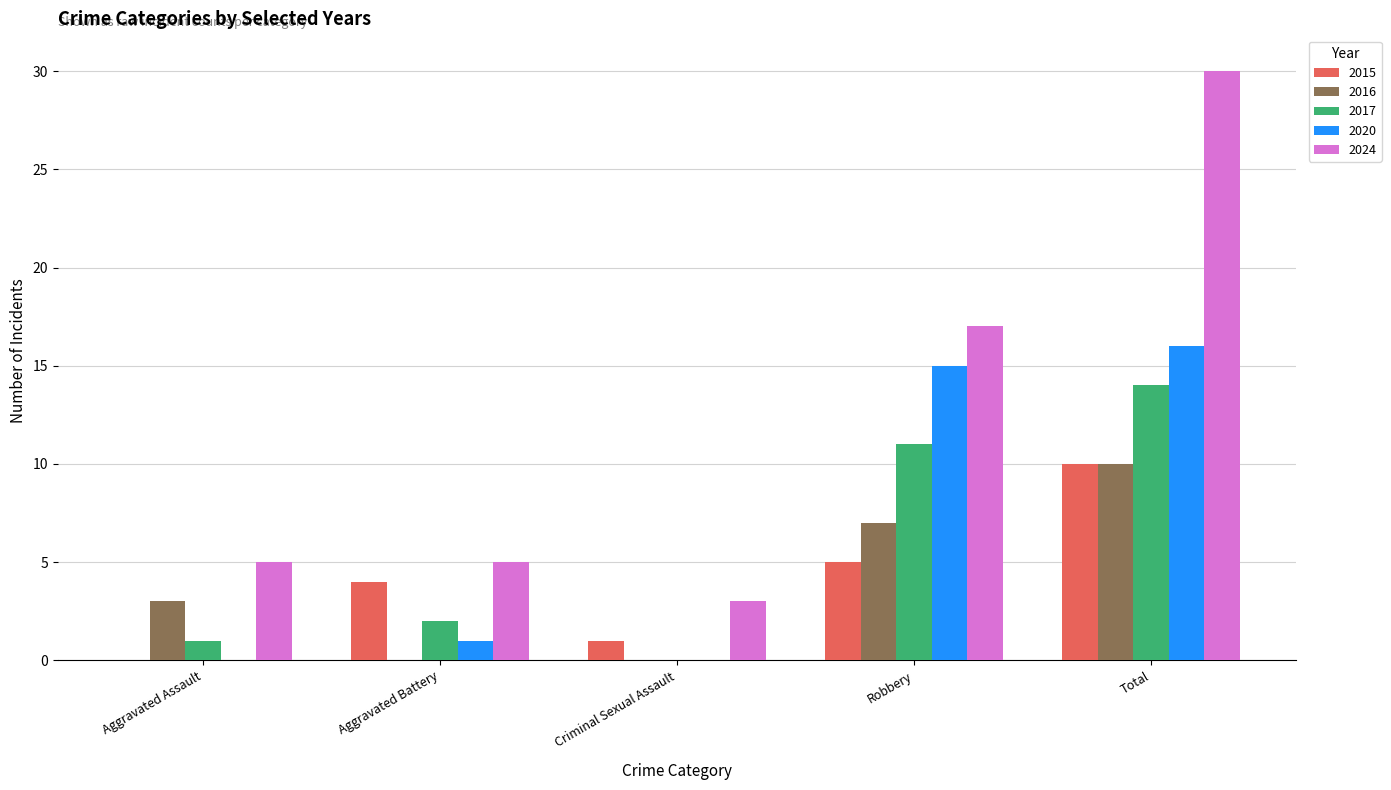

Is it true that 2024 equals 5 at Aggravated Battery?

True